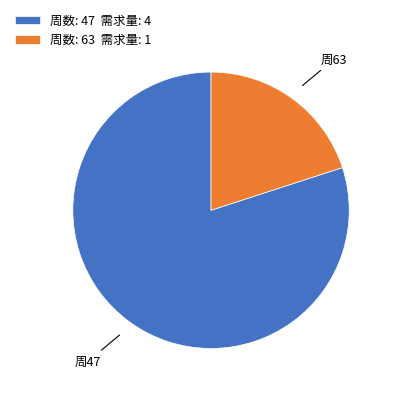

What is the smallest slice in the pie chart?

周数: 63 需求量: 1